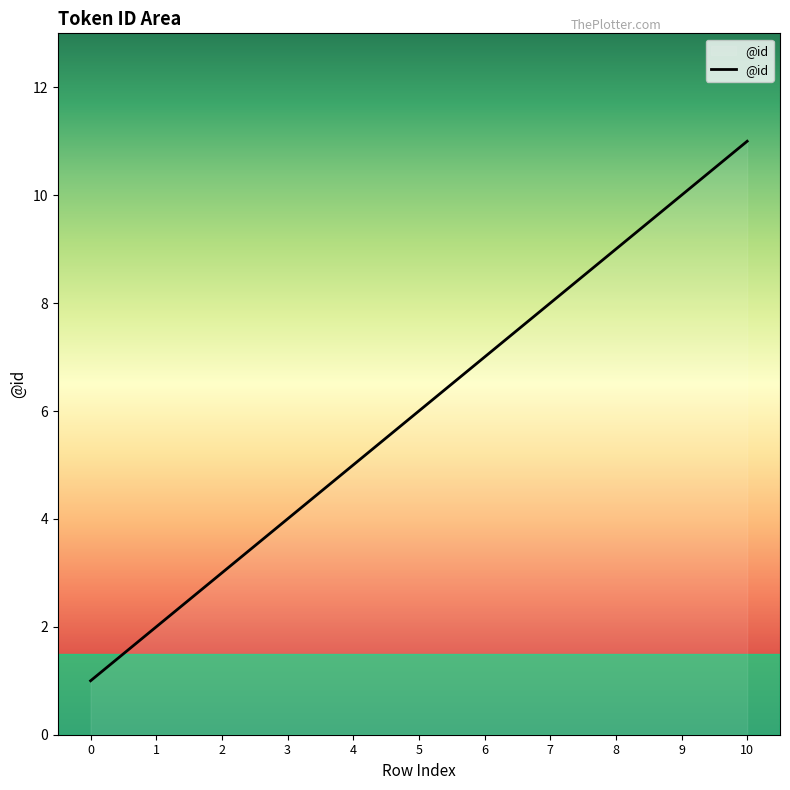

The value at 3 is 2. True or false?

False